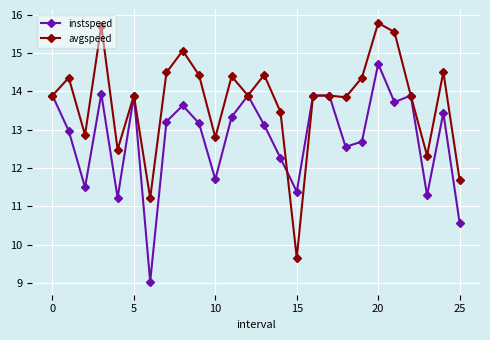

Reading left to right, extract all data points from this chart.

instspeed: 13.9	13.0	11.5	13.9	11.2	13.9	9.0	13.2	13.6	13.2	11.7	13.3	13.9	13.1	12.3	11.4	13.9	13.9	12.6	12.7	14.7	13.7	13.9	11.3	13.4	10.6
avgspeed: 13.9	14.4	12.9	15.7	12.5	13.9	11.2	14.5	15.1	14.4	12.8	14.4	13.9	14.4	13.5	9.7	13.9	13.9	13.8	14.4	15.8	15.5	13.9	12.3	14.5	11.7